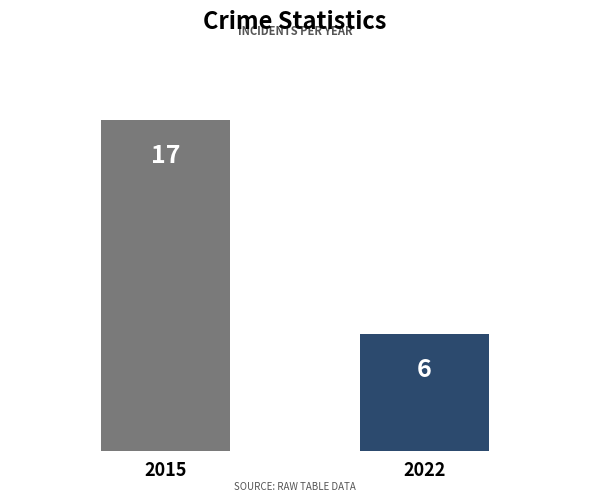

What is the difference between the values at 2022 and 2015?

11